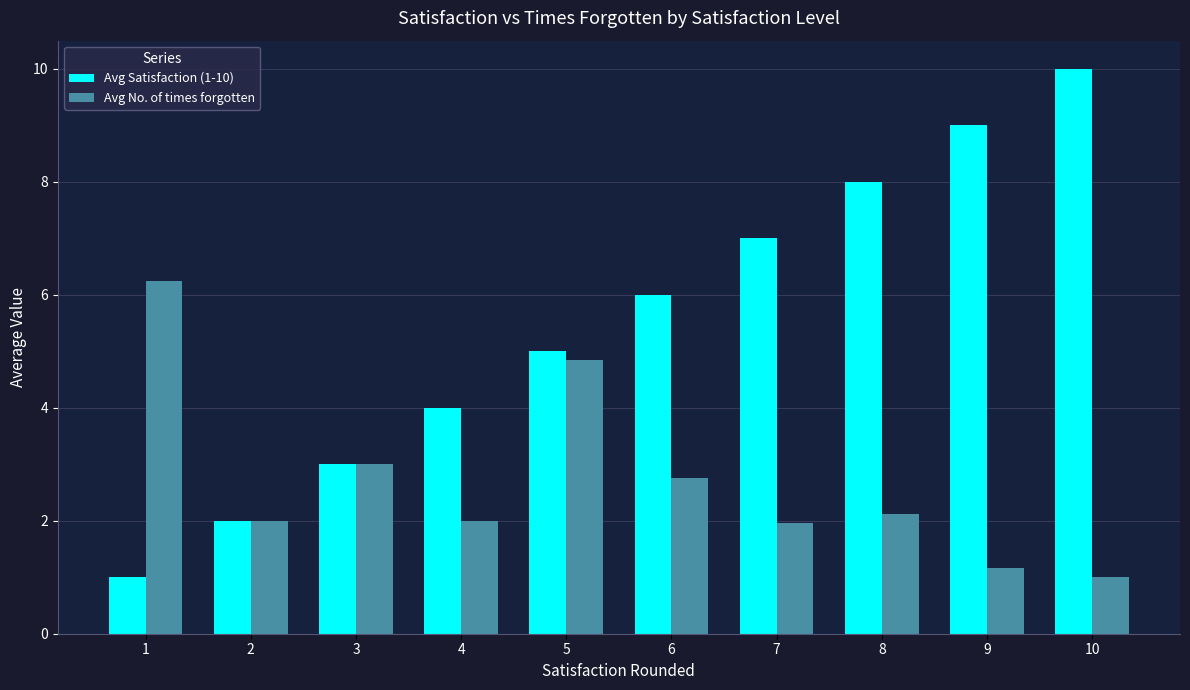

How many bars are there in total?

20